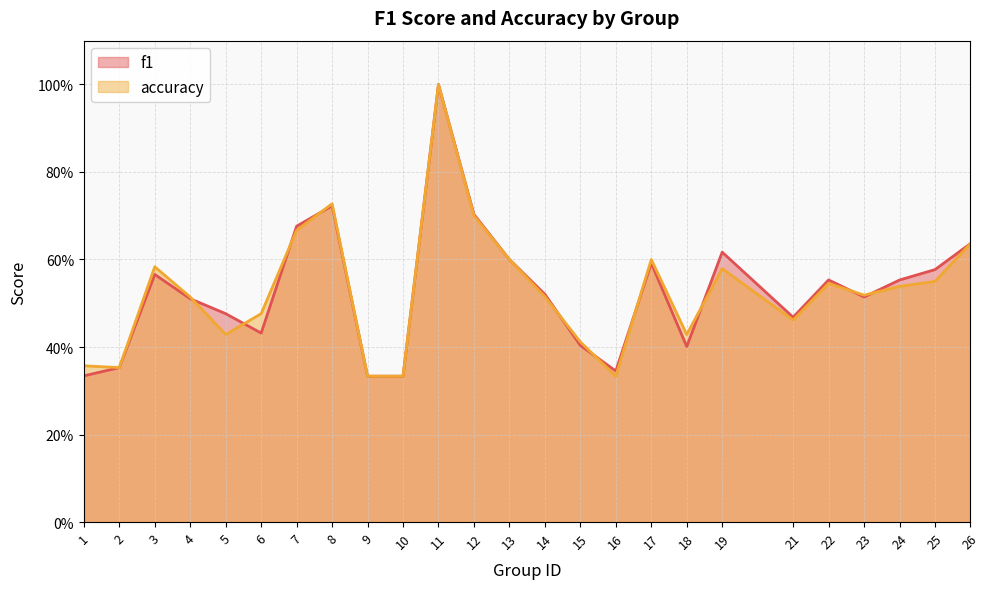

At 6, list the series in order from smallest to largest.

f1, accuracy